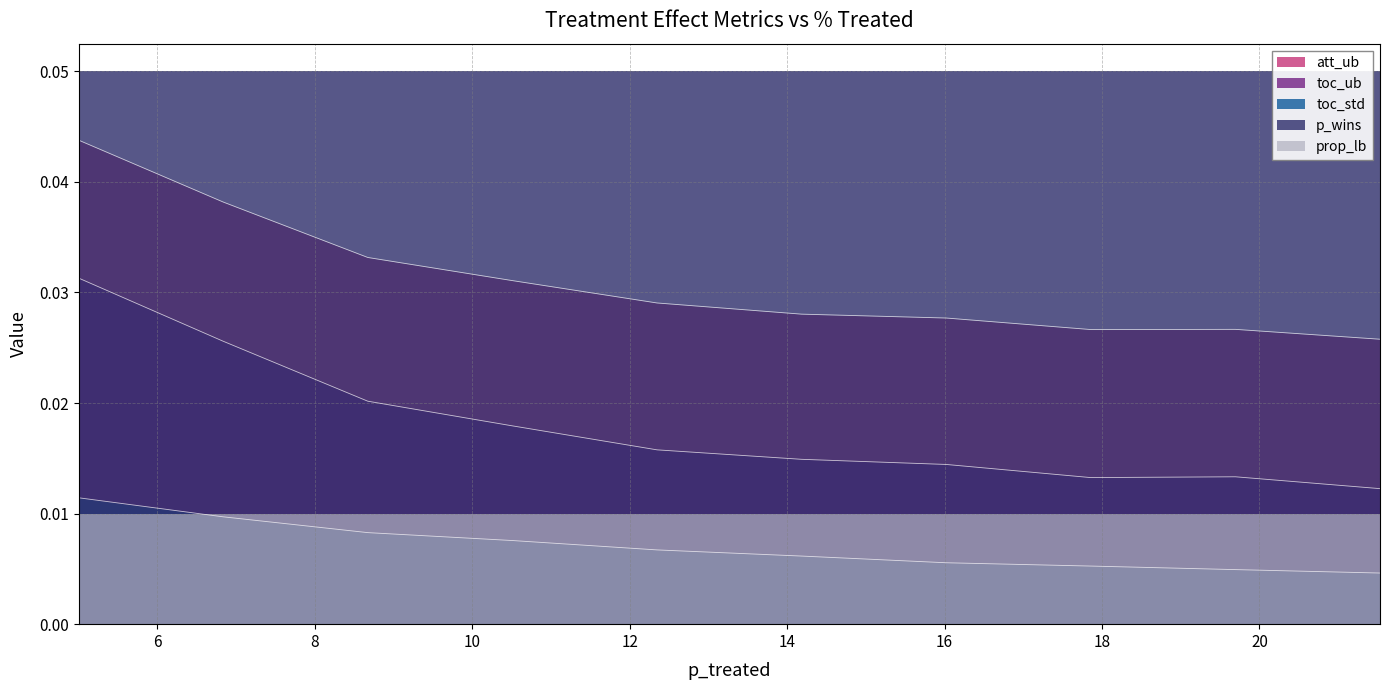

True or false: toc_std and p_wins intersect in this chart.

False